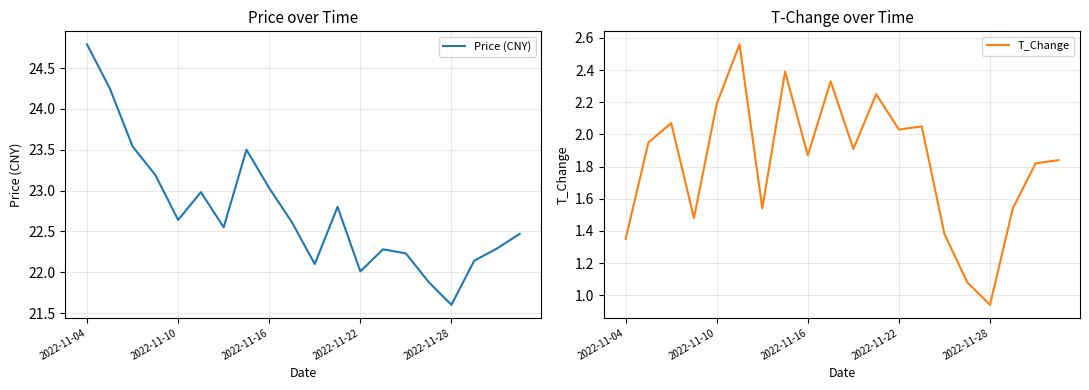

At which label does T_Change first exceed 1?

2022-11-04